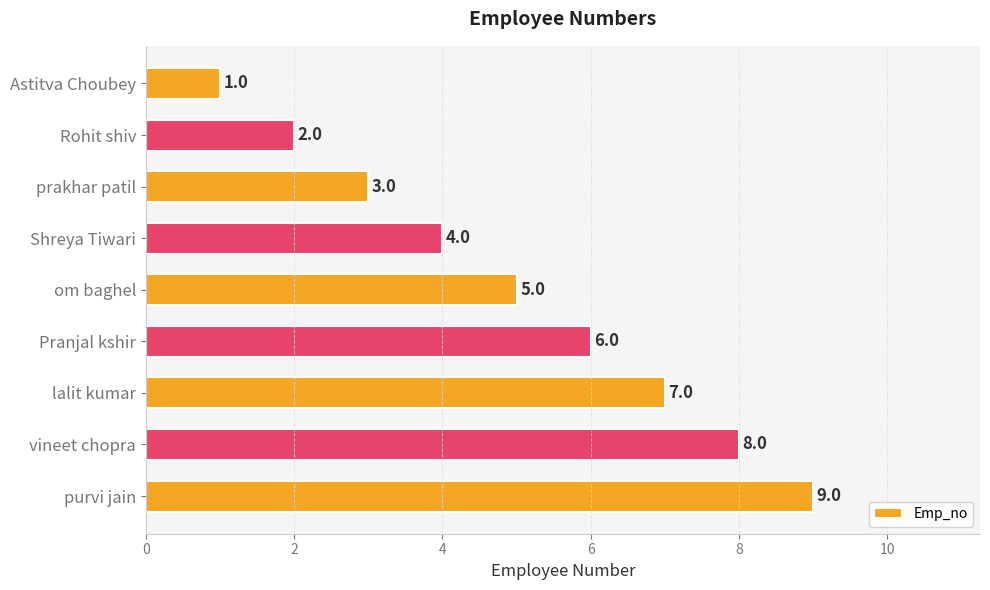

Read the value at vineet chopra.

8